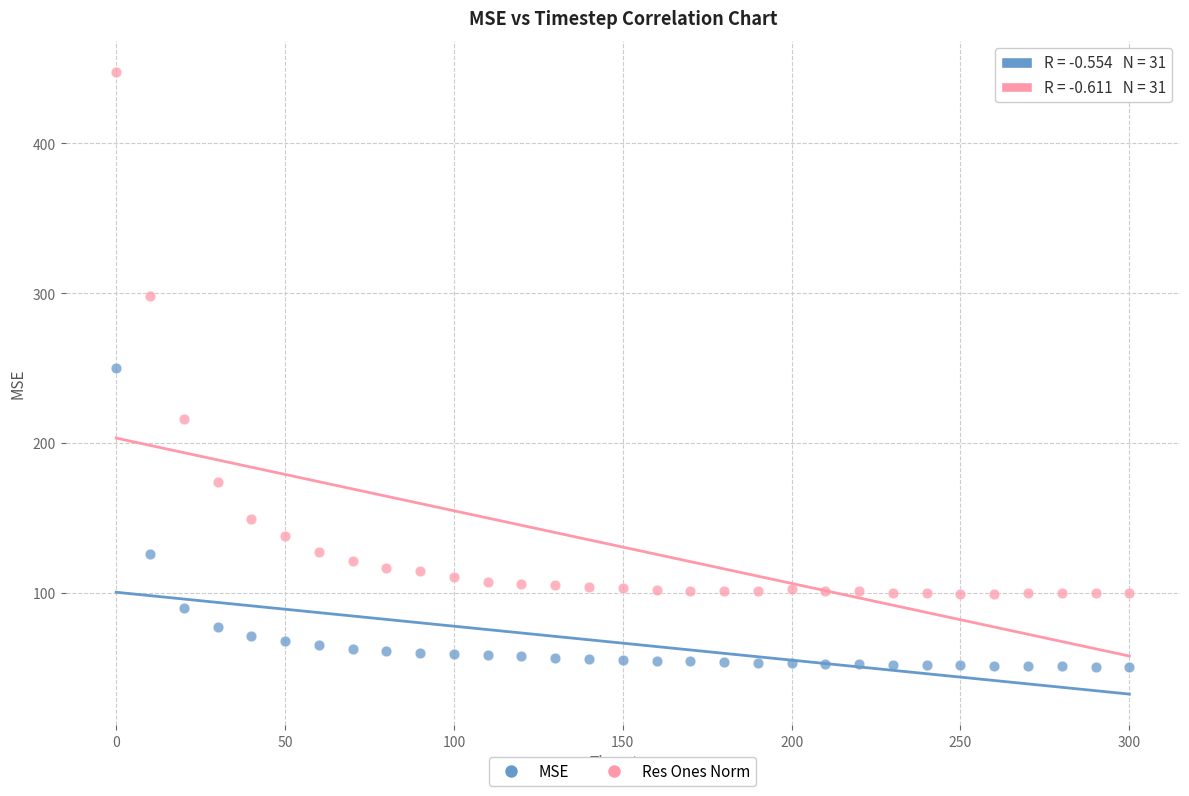

Which series contains the lowest Y value?

MSE